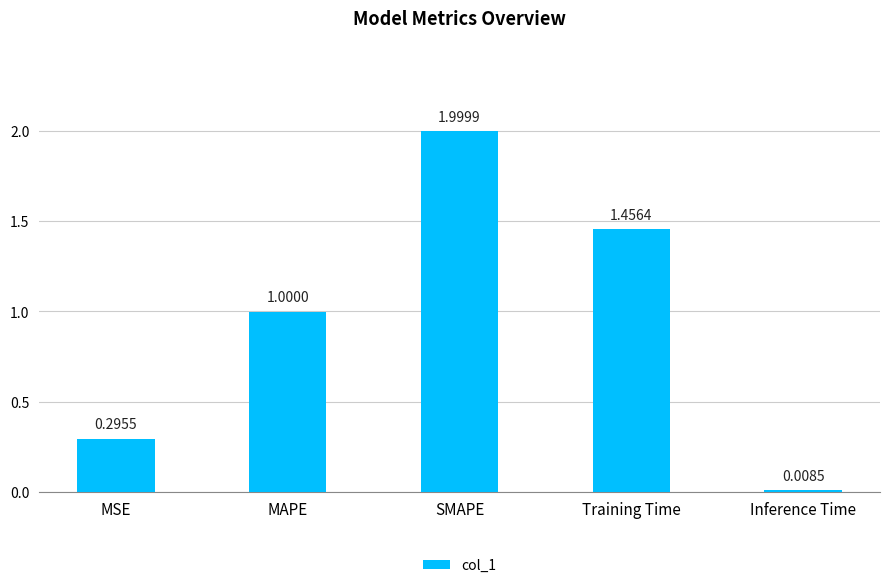

How many bars are there in total?

5